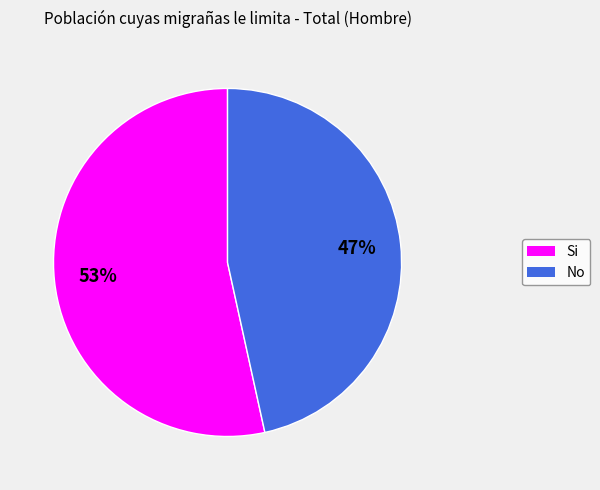

How many segments does this pie chart have?

2